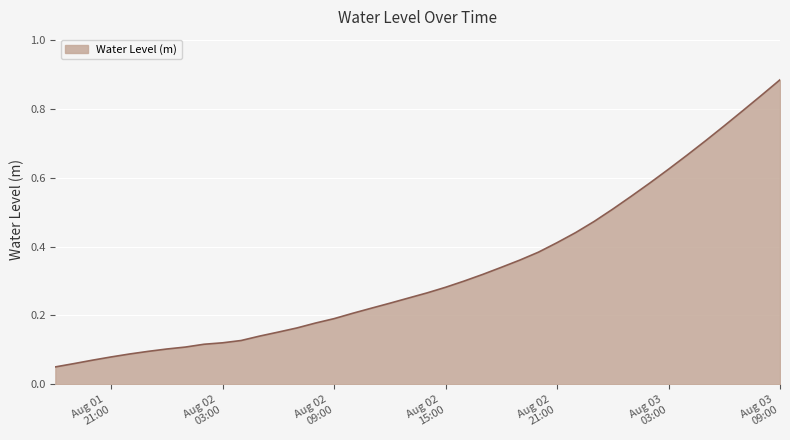

How many lines are shown in the chart?

1